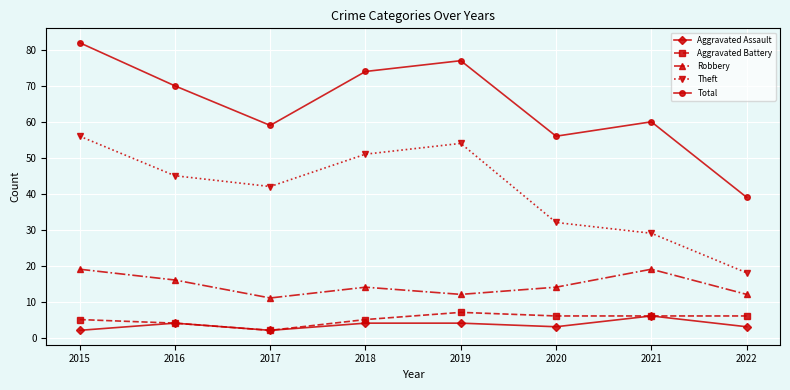

How many lines are shown in the chart?

5